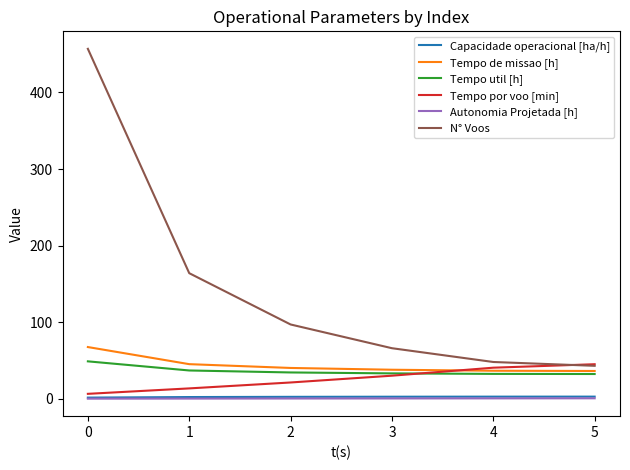

How many lines are shown in the chart?

6